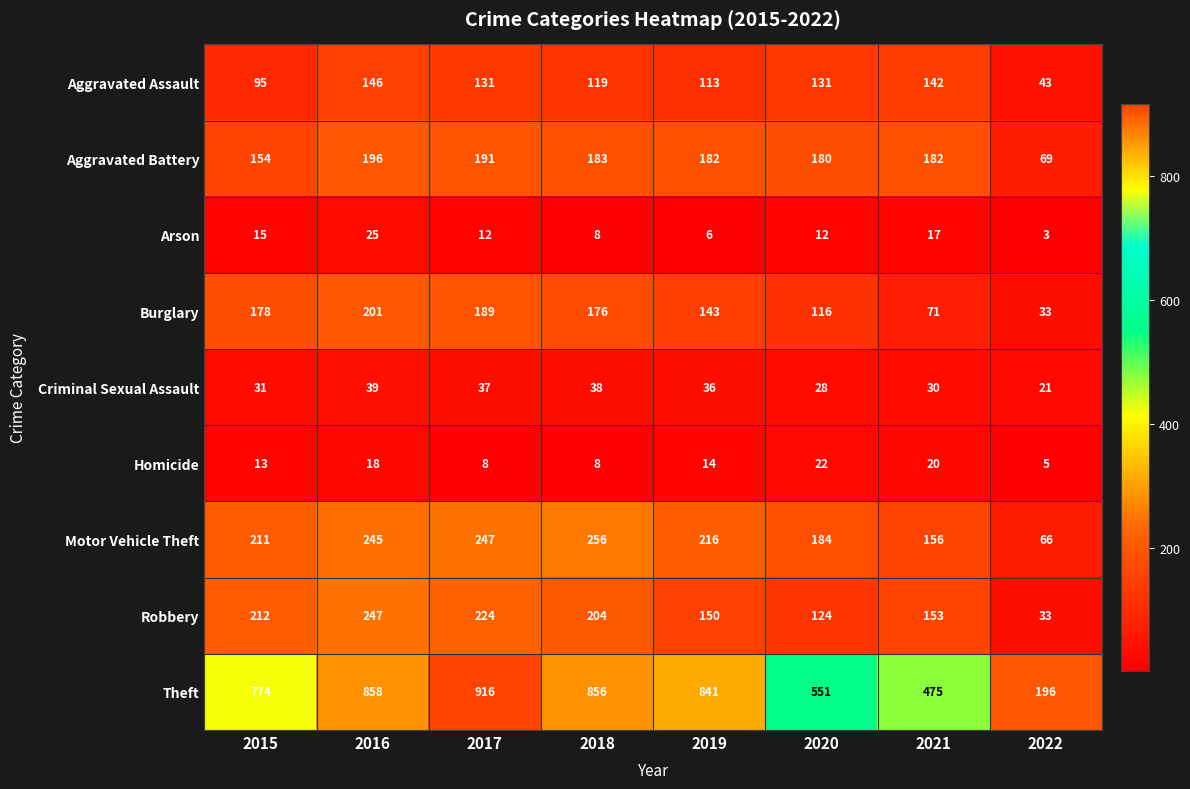

Is it true that Homicide equals 21 at 2015?

False